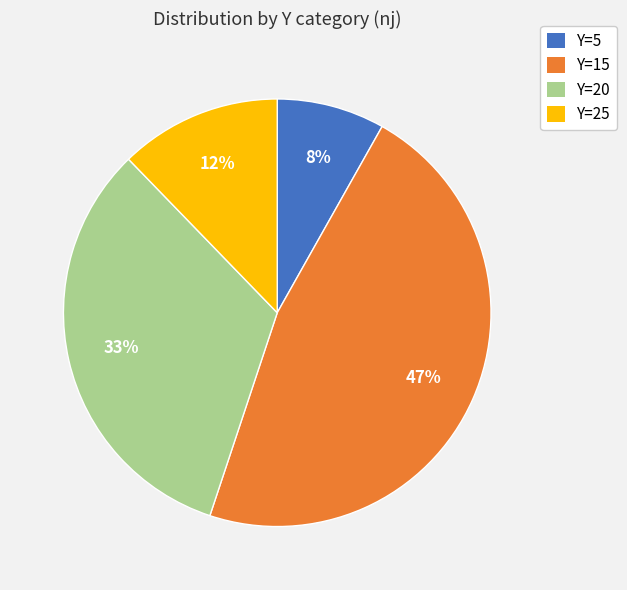

True or false: Y=15 accounts for 40% of the total.

False